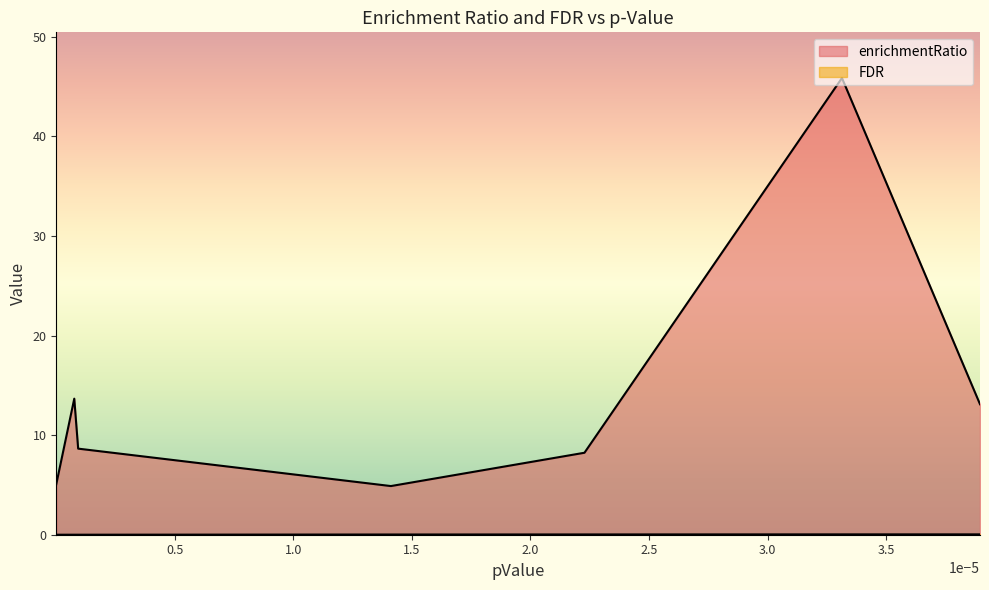

Is the value of FDR at Depression, Bipolar greater than the value of enrichmentRatio at Anxiety Disorders?

No